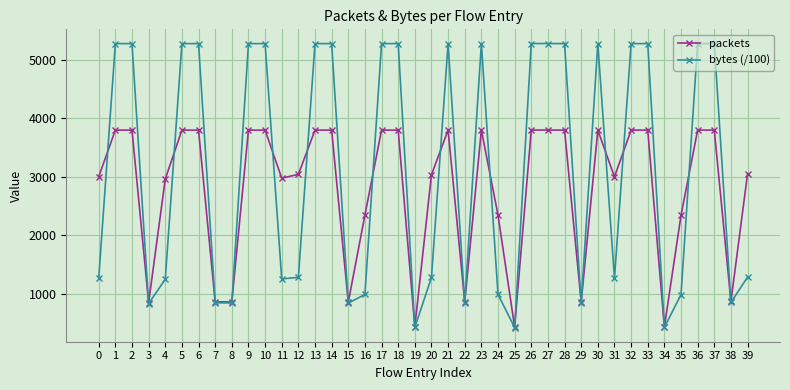

The value of packets at 31 is 1311.7. True or false?

False